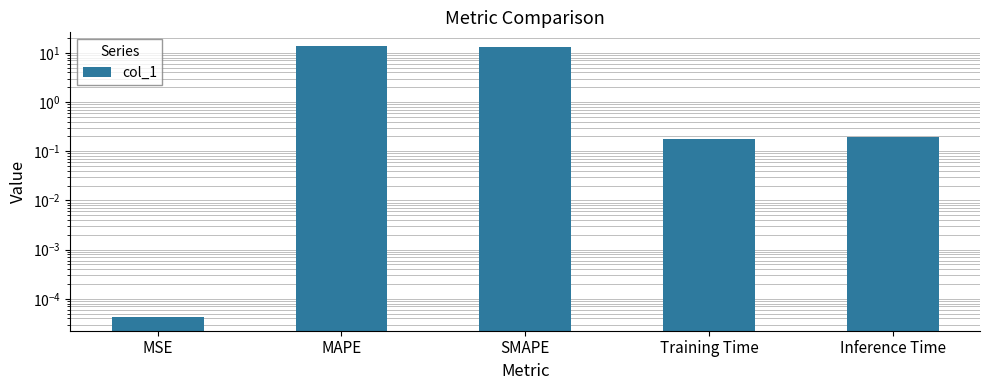

Is it true that the value at Inference Time is 0.3?

False